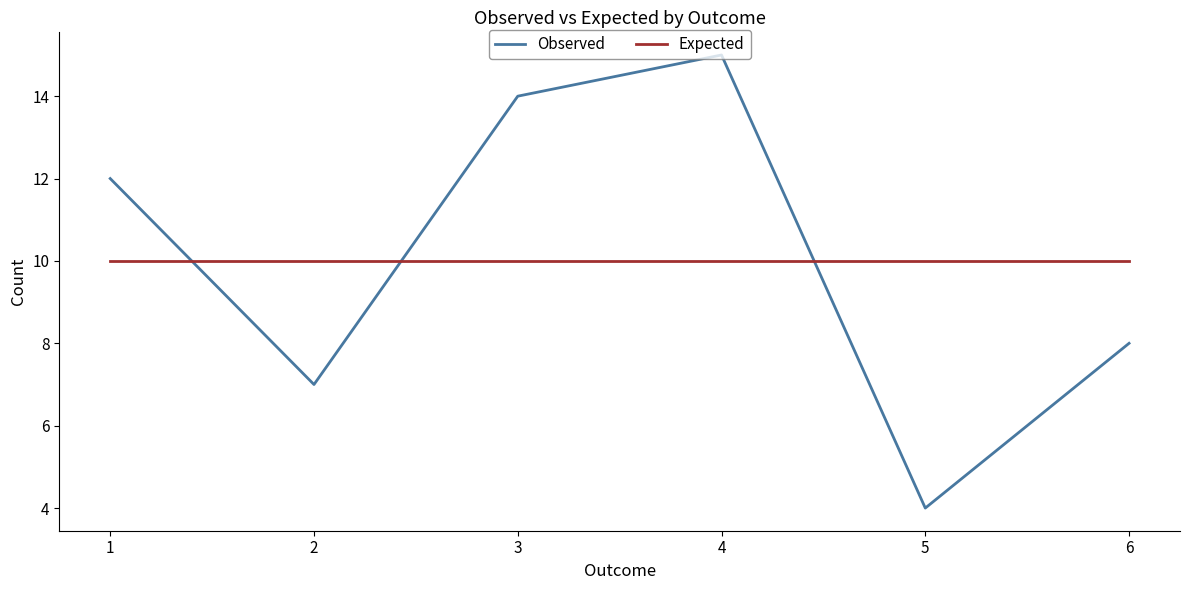

Is it true that Observed equals 12 at 1?

True